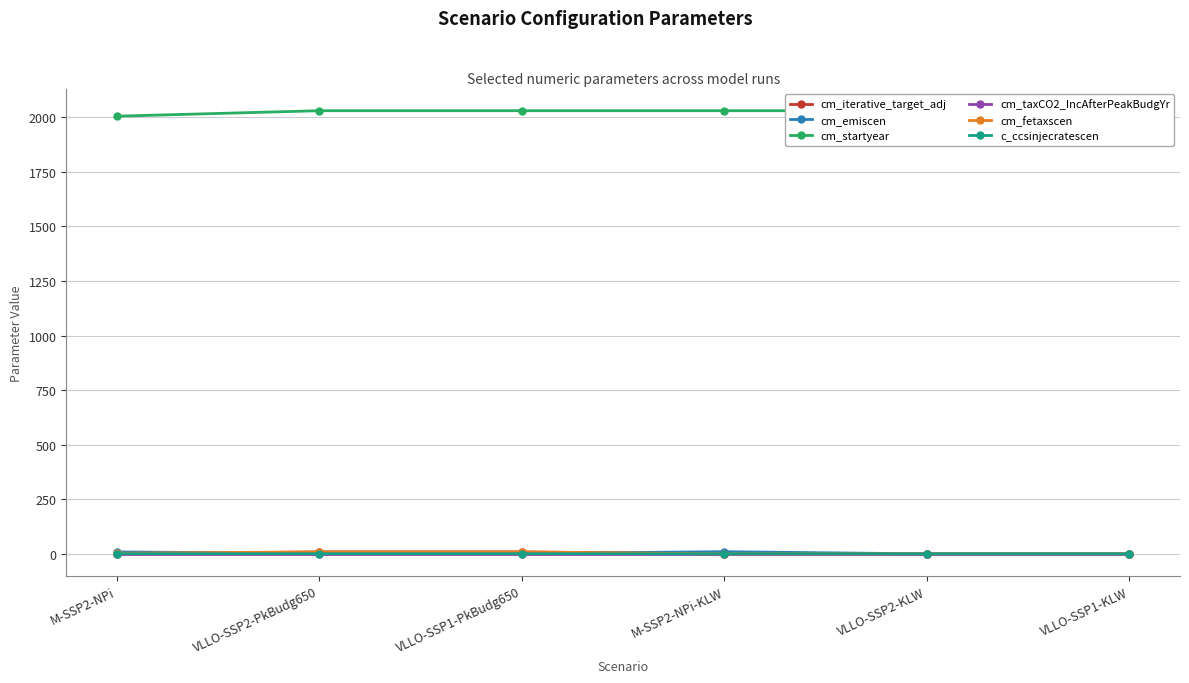

Which series has the largest total across all categories?

cm_startyear